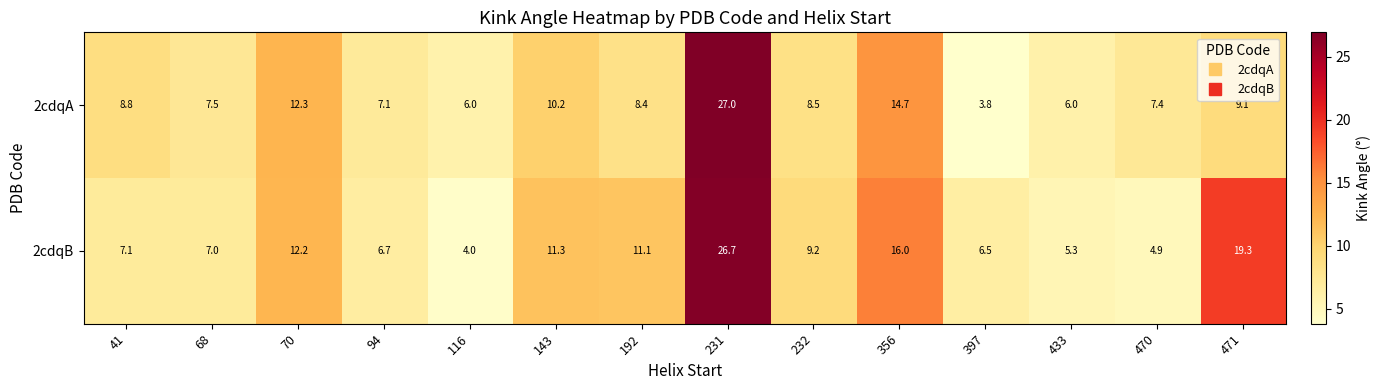

What is the approximate value of 2cdqA at 68?

7.5